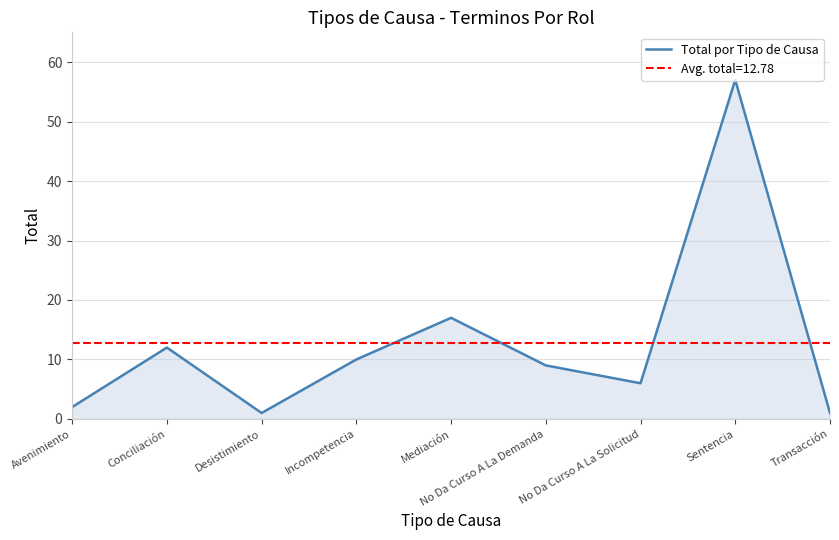

Approximately how many times larger is the value at No Da Curso A La Demanda compared to Conciliación?

0.8